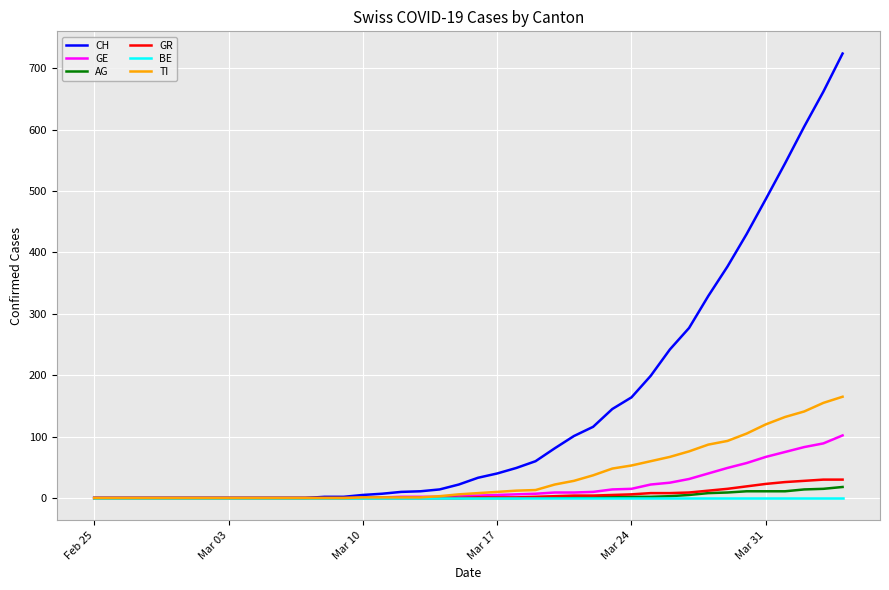

Which series has the largest range (max minus min)?

CH